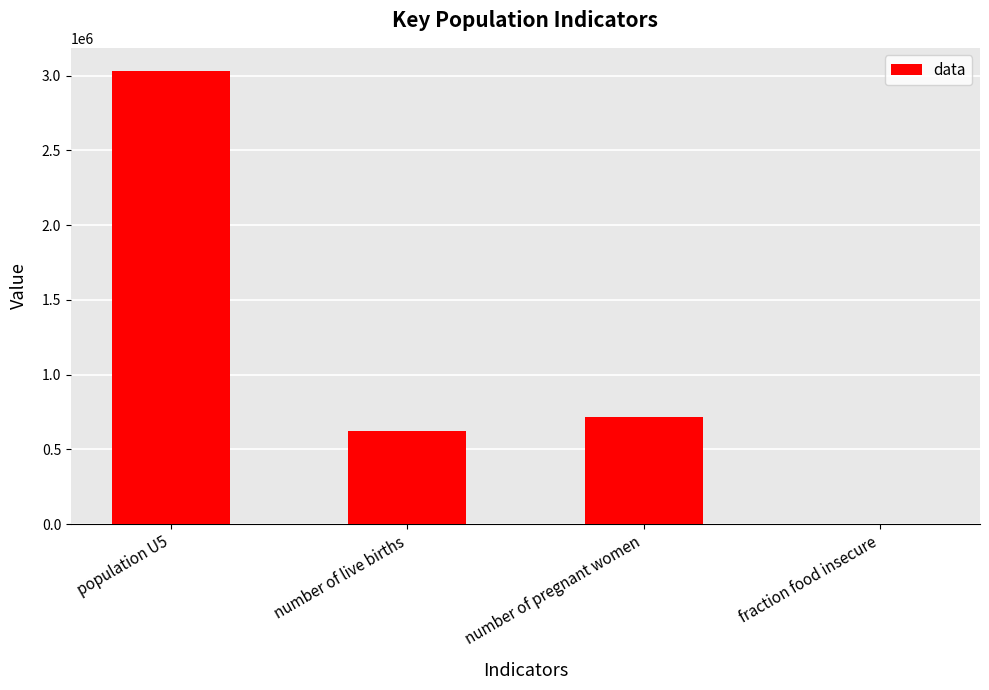

What is the maximum value shown in the chart?

3034707.8